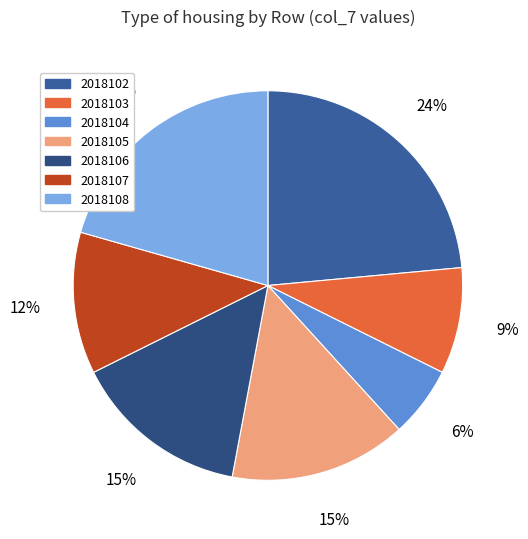

The 2018107 slice represents 21% of the pie. True or false?

False